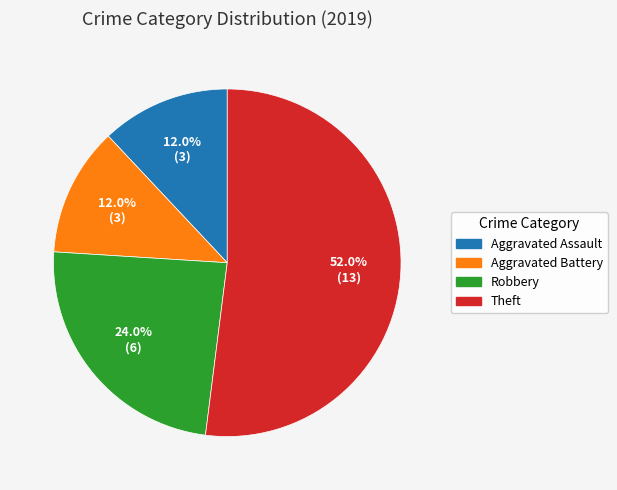

Combined, what portion of the pie is Theft and Aggravated Assault?

64.0%